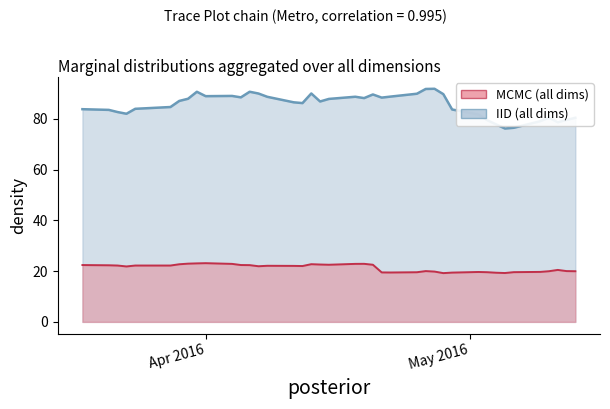

True or false: close2 has more than 2 interior local peaks.

True